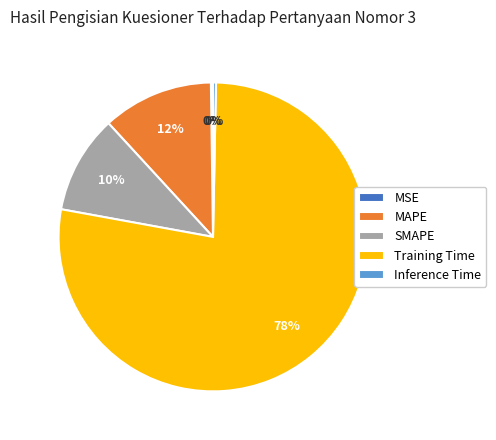

What is the largest slice in the pie chart?

Training Time